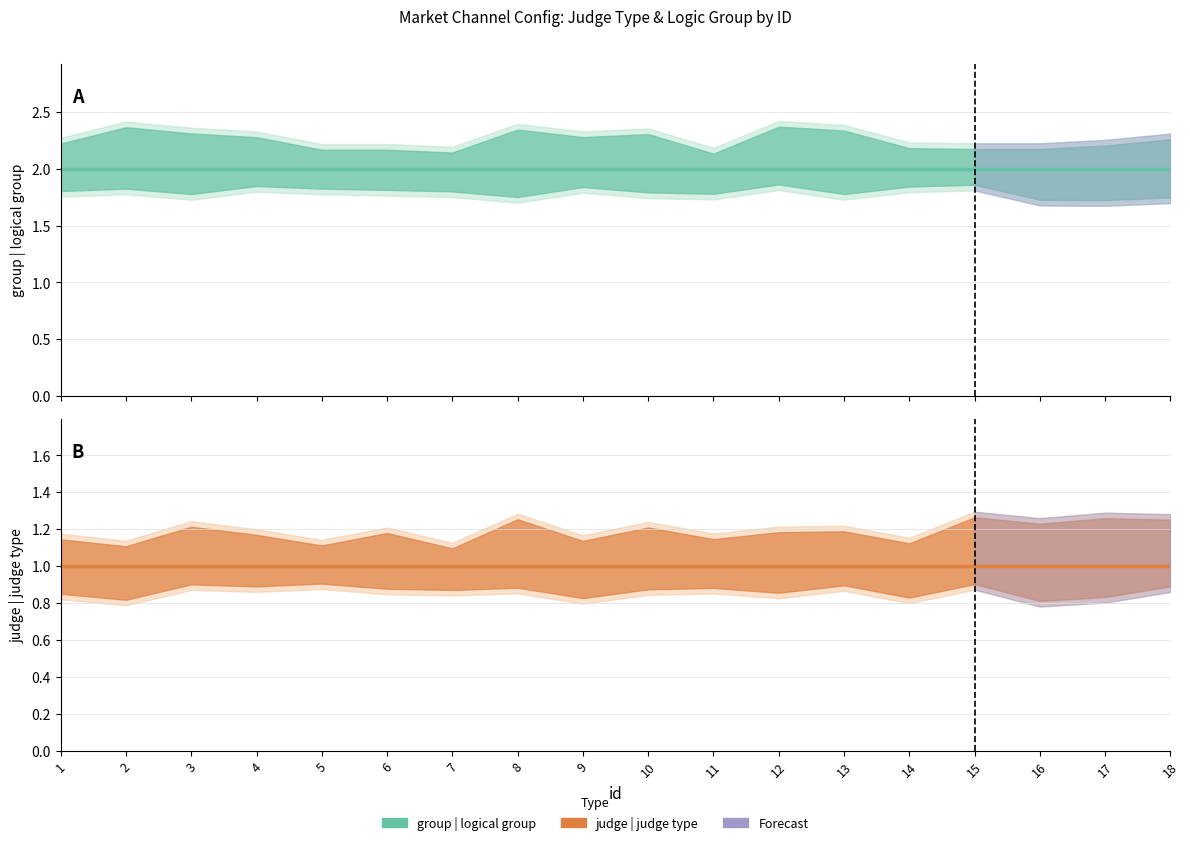

What is the highest value of the group | logical group series?

2